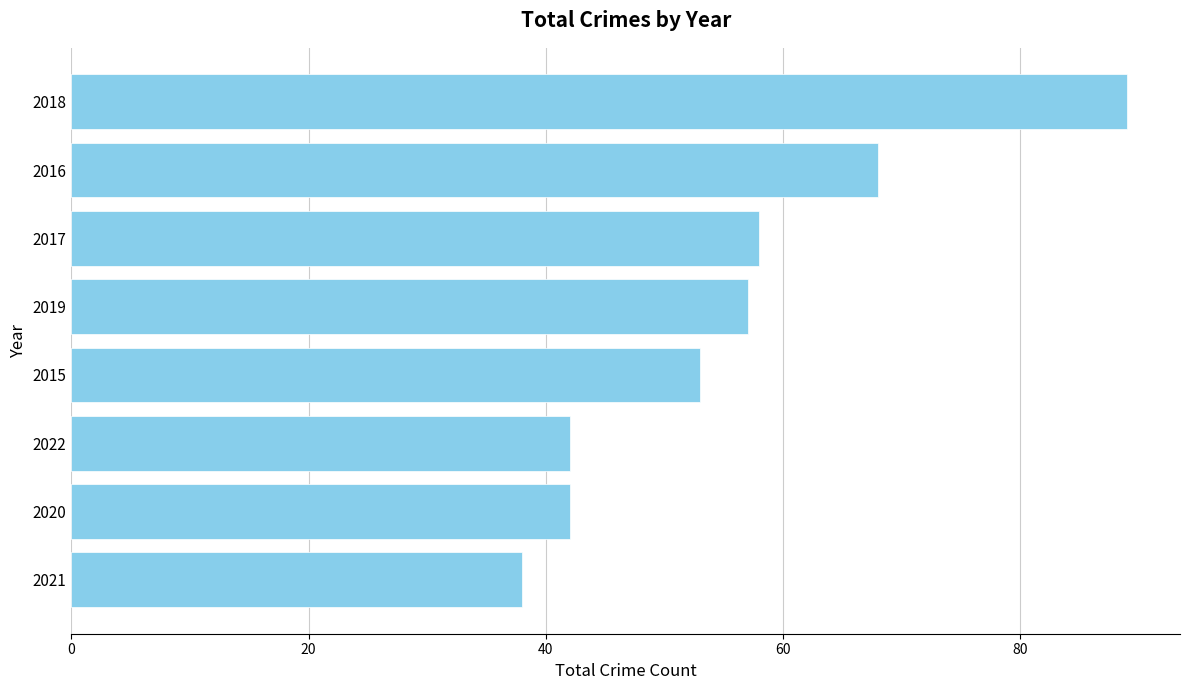

What is the change in value from 2020 to 2017?

+16